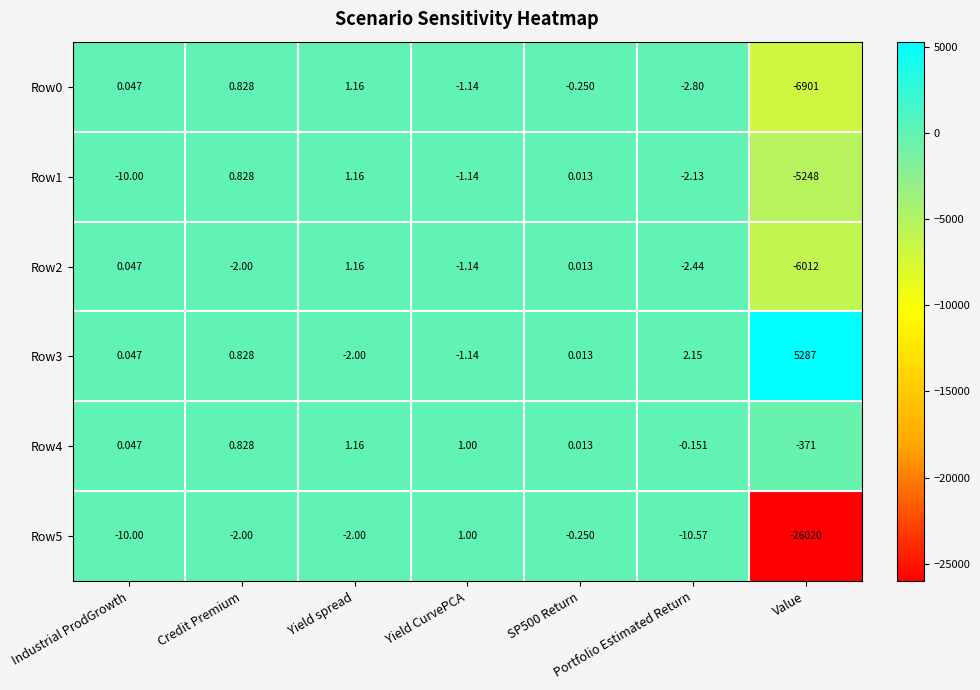

Is the value of Row3 at Value greater than the value of Row0 at Value?

Yes